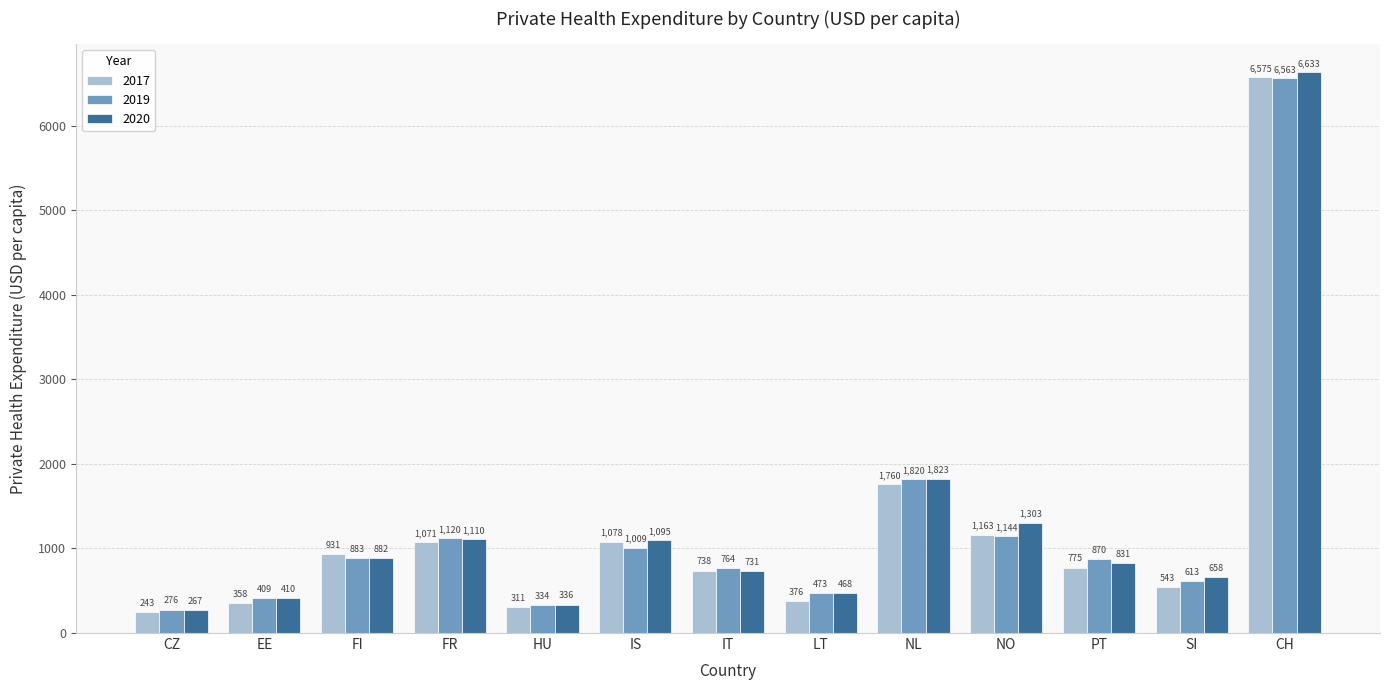

Which label corresponds to the smallest value in the chart?

CZ